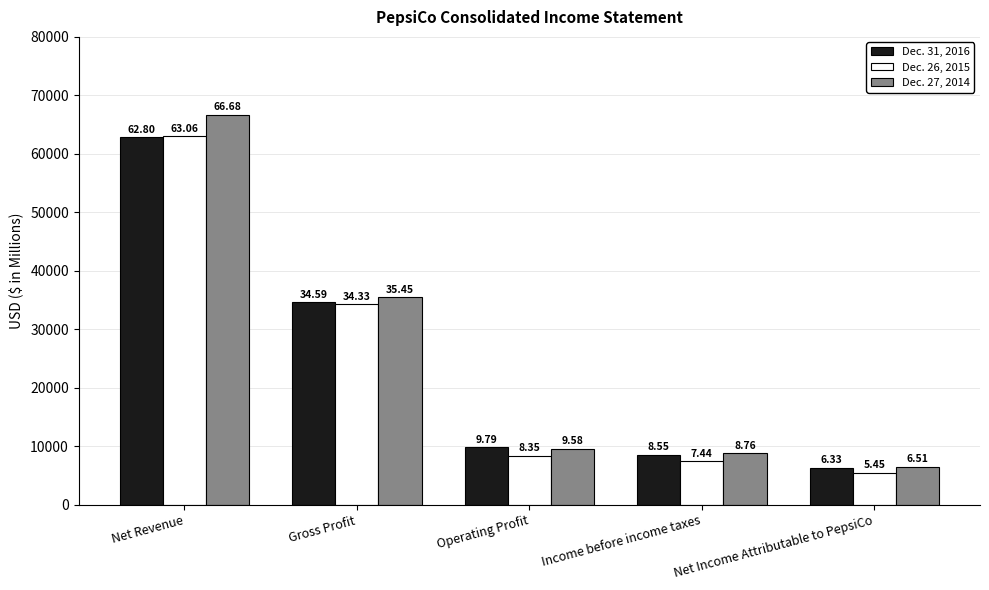

Between Net Revenue and Operating Profit, which series saw the biggest shift?

Dec. 27, 2014